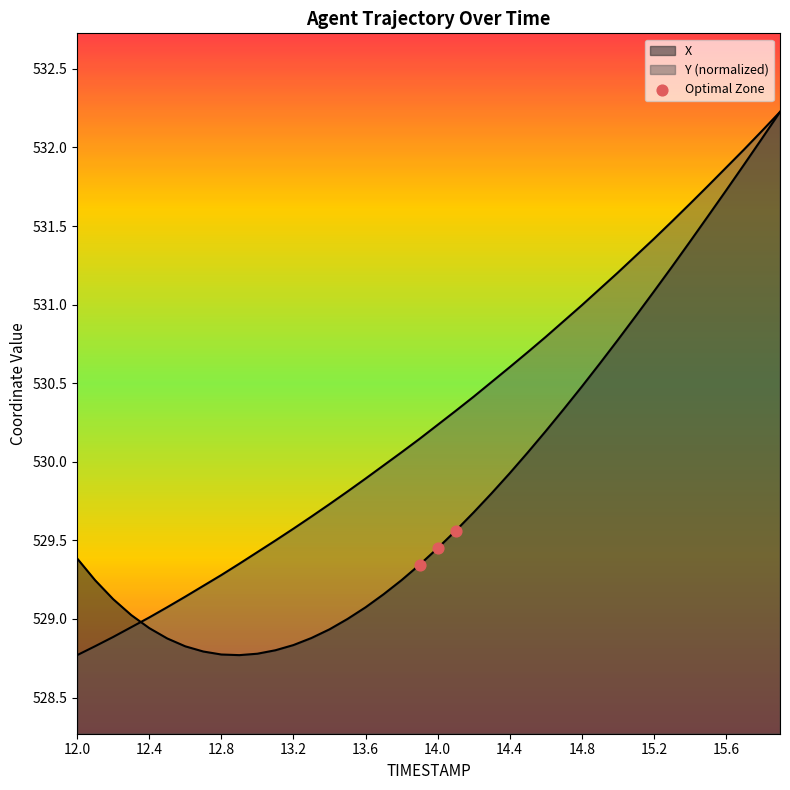

How many lines are shown in the chart?

2